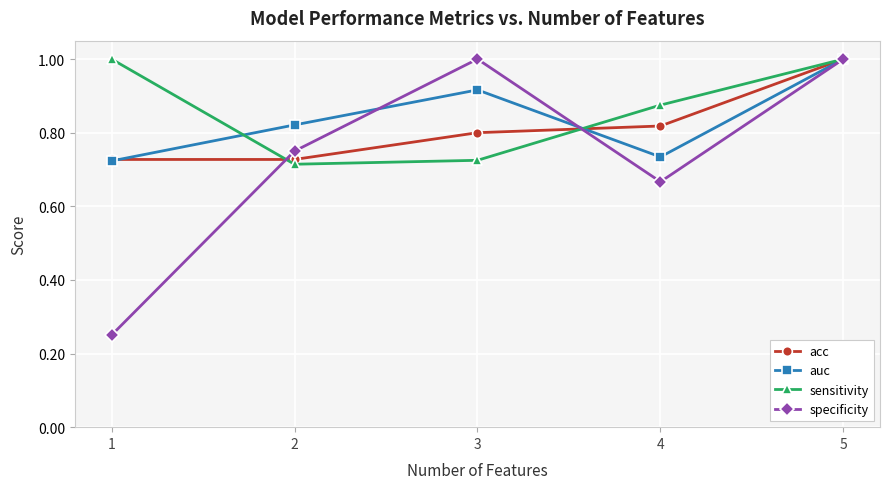

What is the spread (max minus min) of values at 3?

0.3